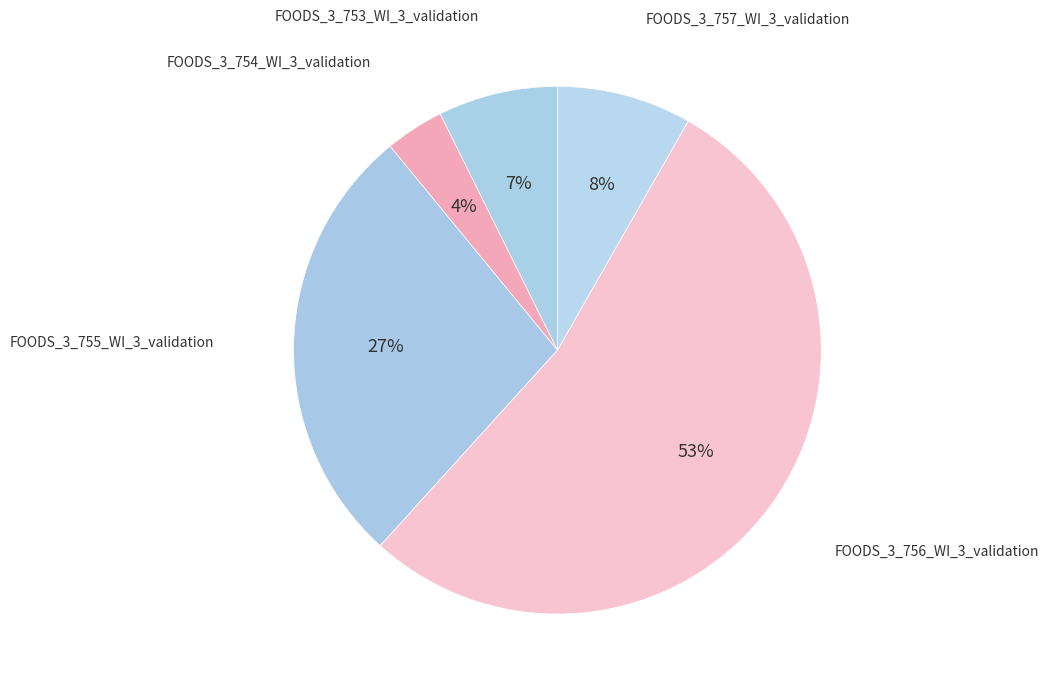

How many segments does this pie chart have?

5